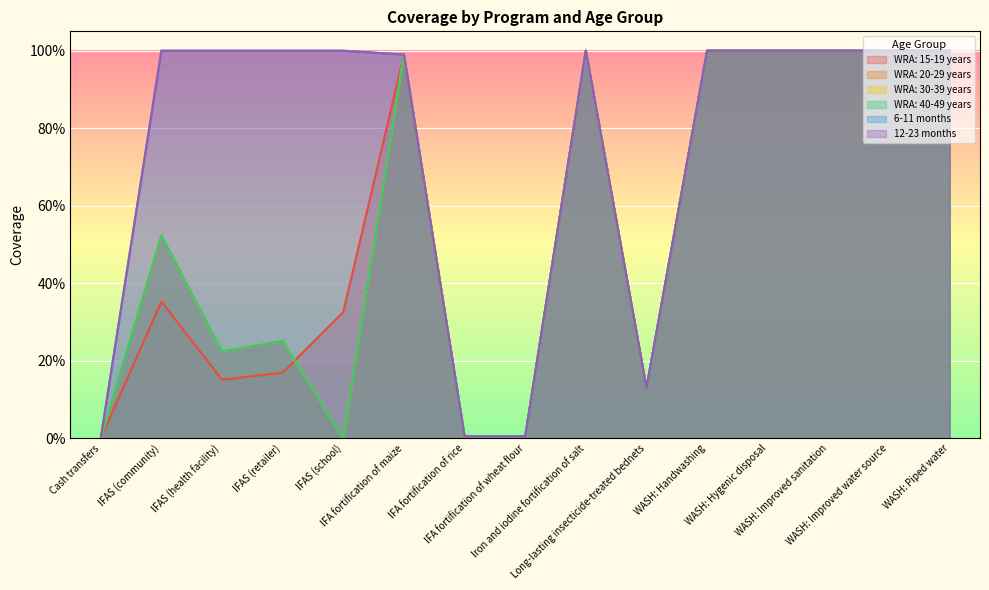

The WRA: 15-19 years series shows 0.2 at IFAS (health facility). True or false?

True